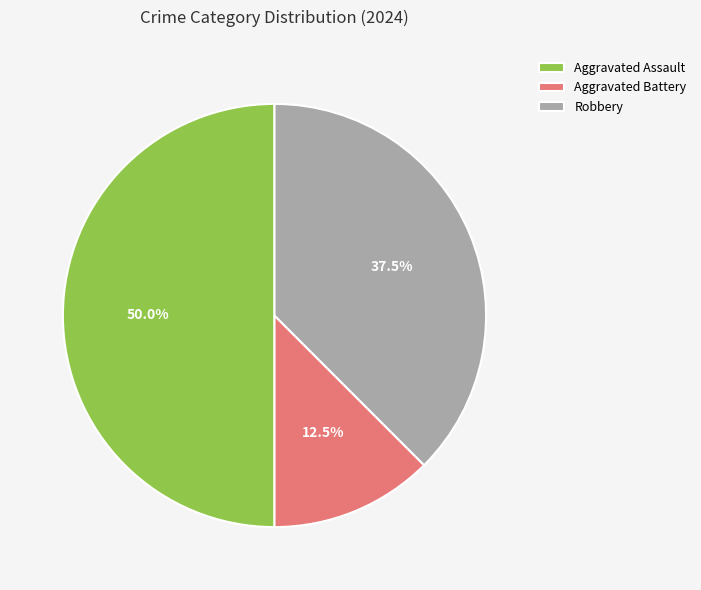

Is Robbery the majority of the pie?

No